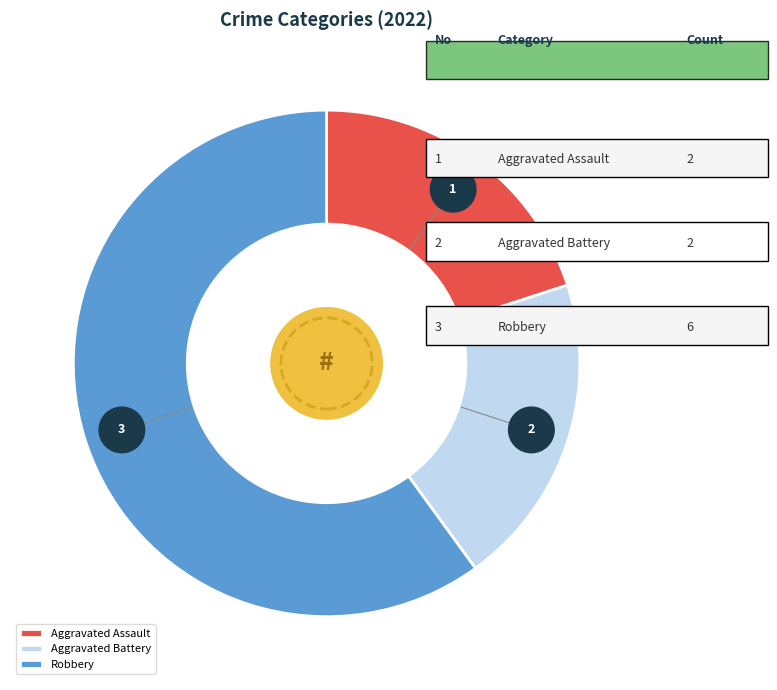

To the nearest percent, what percentage of the pie is Aggravated Assault?

20%